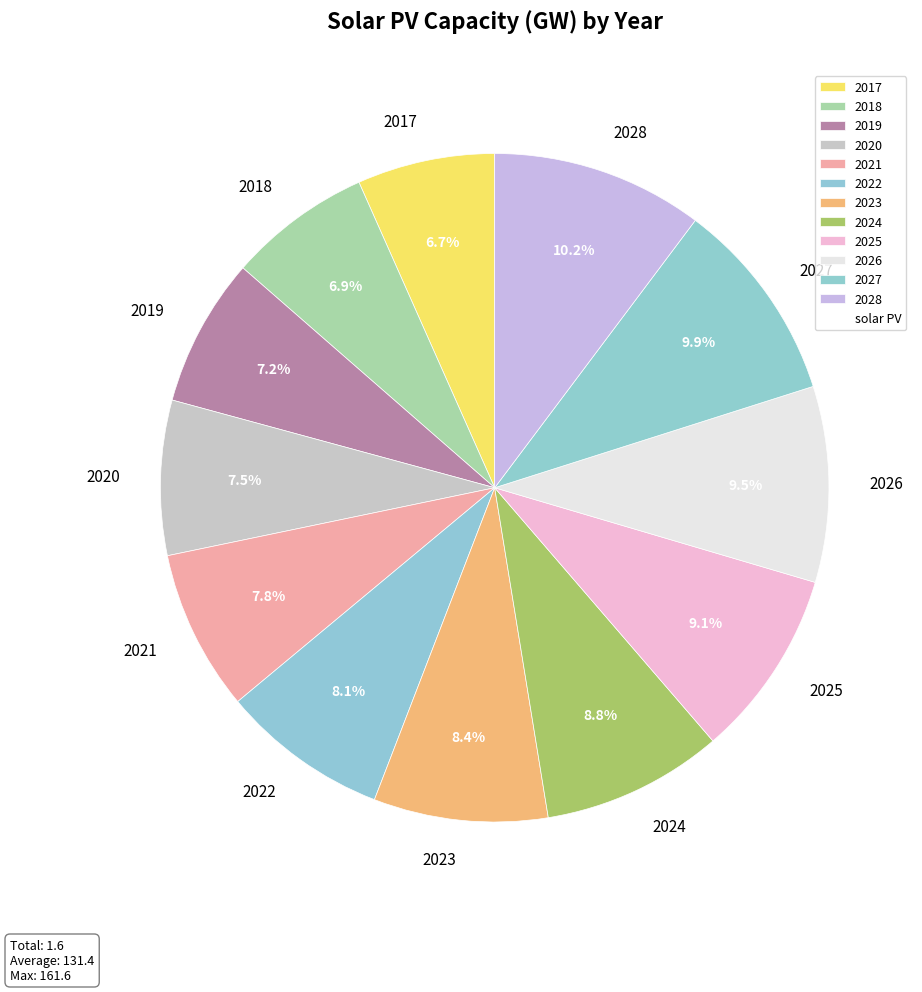

How many slices are in this pie chart?

12